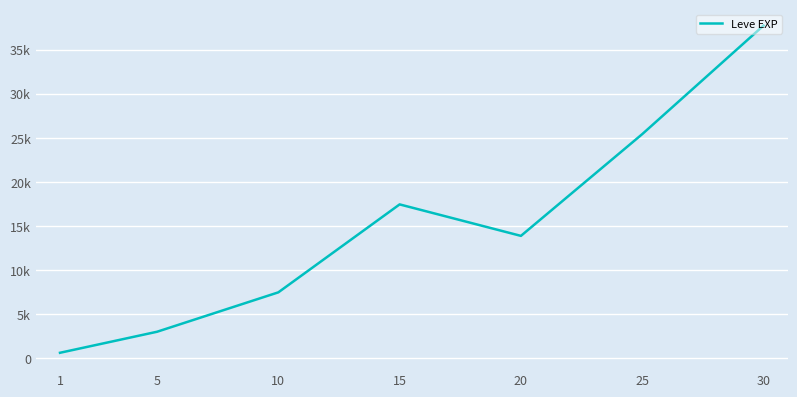

What is the value of the 7th point from the left?

37715.0